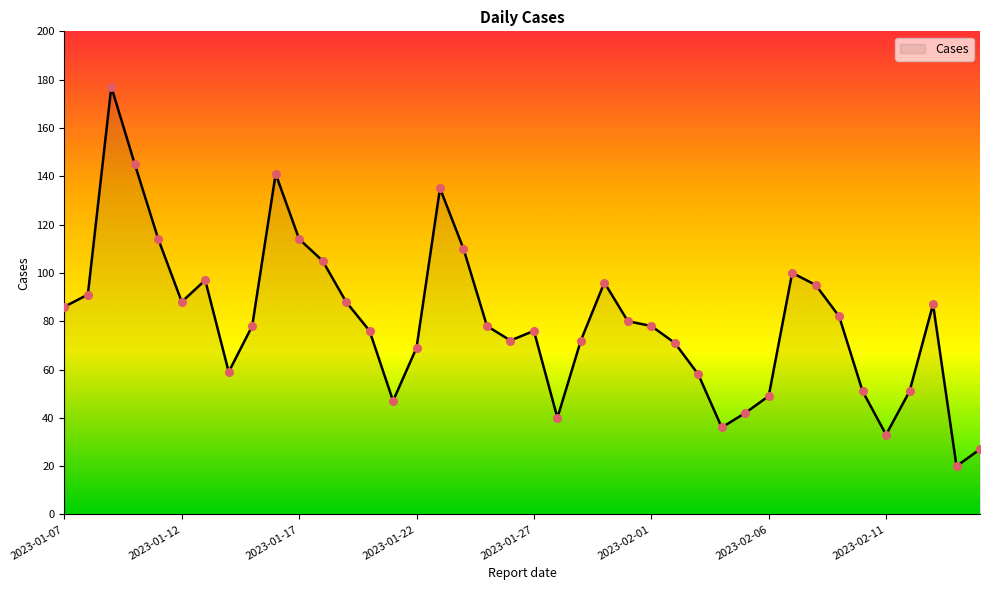

What is the maximum value shown in the chart?

177